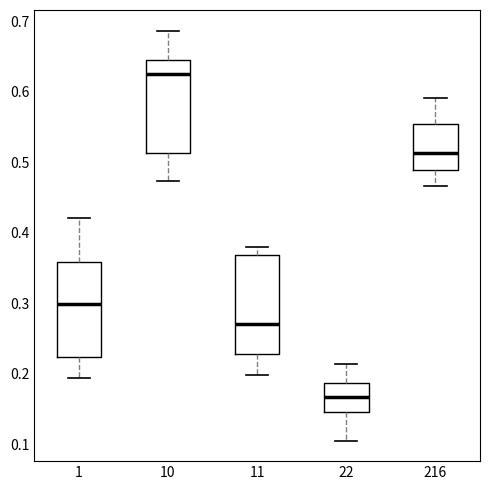

Which box has the lowest median line?

22